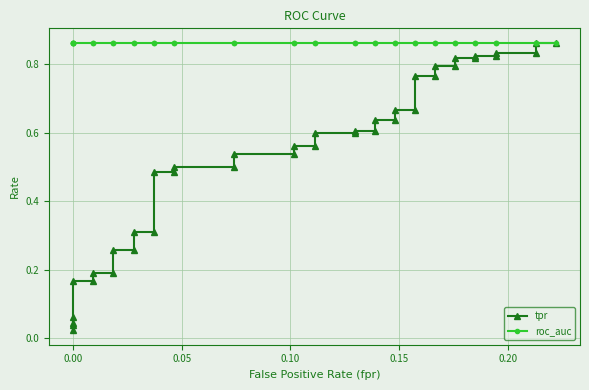

Reading left to right, list all the values displayed in this chart.

tpr: 0.0	0.0	0.0	0.1	0.2	0.2	0.2	0.2	0.3	0.3	0.3	0.3	0.5	0.5	0.5	0.5	0.5	0.5	0.6	0.6	0.6	0.6	0.6	0.6	0.6	0.6	0.7	0.7	0.8	0.8	0.8	0.8	0.8	0.8	0.8	0.8	0.8	0.8	0.9	0.9
roc_auc: 0.9	0.9	0.9	0.9	0.9	0.9	0.9	0.9	0.9	0.9	0.9	0.9	0.9	0.9	0.9	0.9	0.9	0.9	0.9	0.9	0.9	0.9	0.9	0.9	0.9	0.9	0.9	0.9	0.9	0.9	0.9	0.9	0.9	0.9	0.9	0.9	0.9	0.9	0.9	0.9